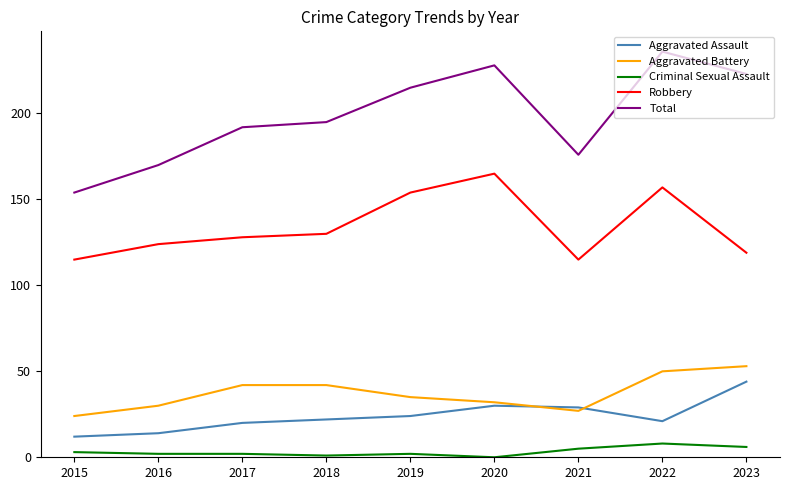

The Robbery series shows 215 at 2020. True or false?

False